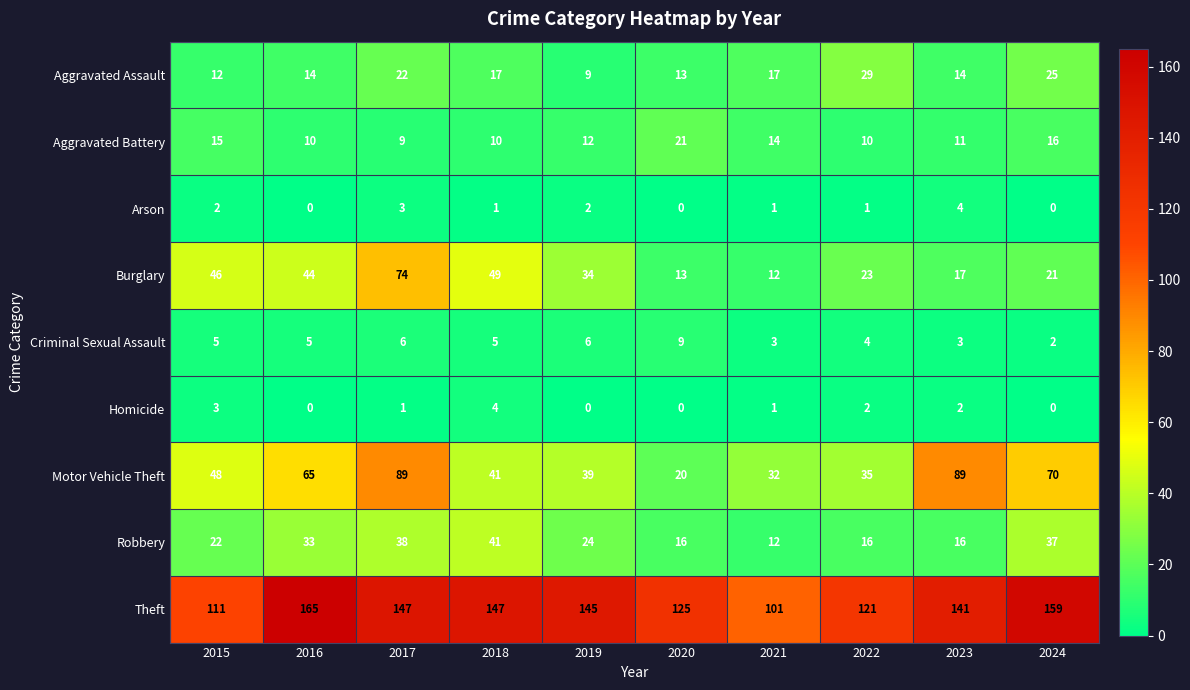

Which category has the highest value in the Burglary series?

2017